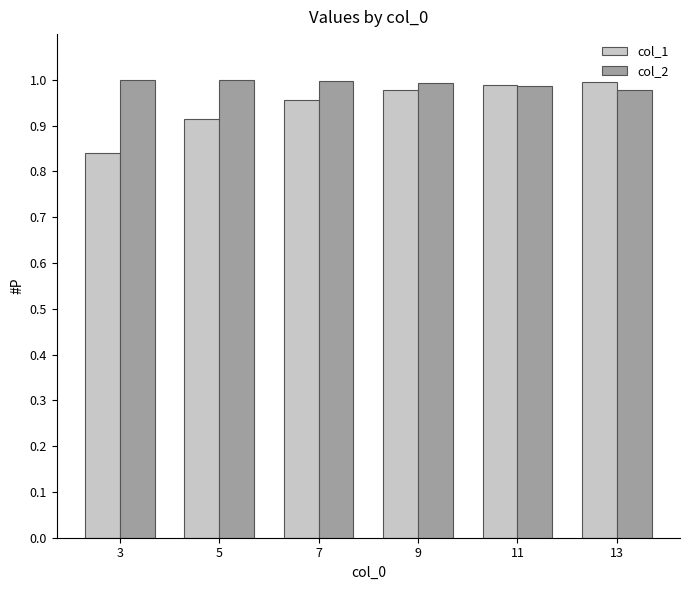

At how many categories does at least one series exceed 0?

6